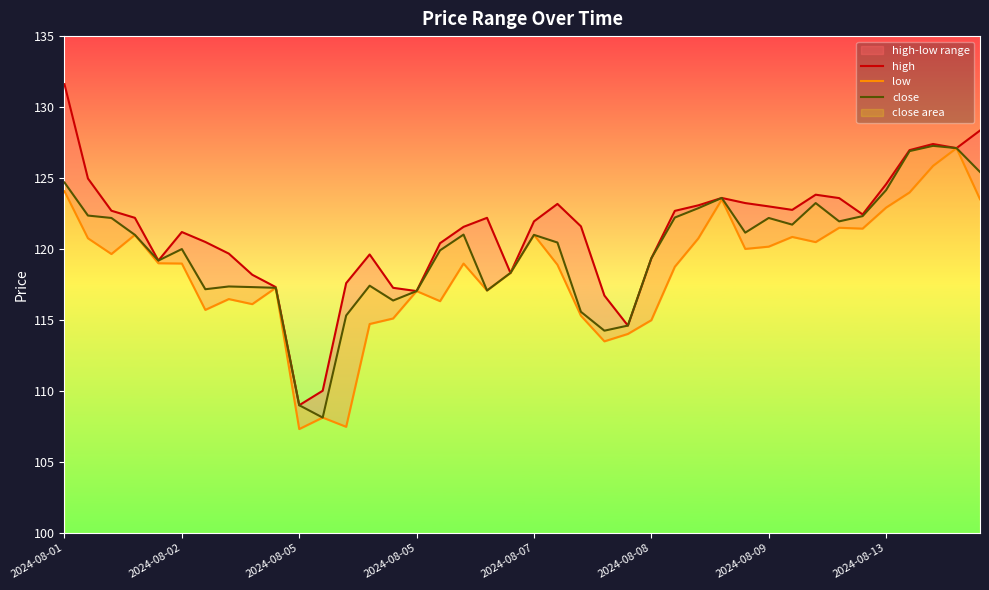

What is the maximum value for high?

131.6